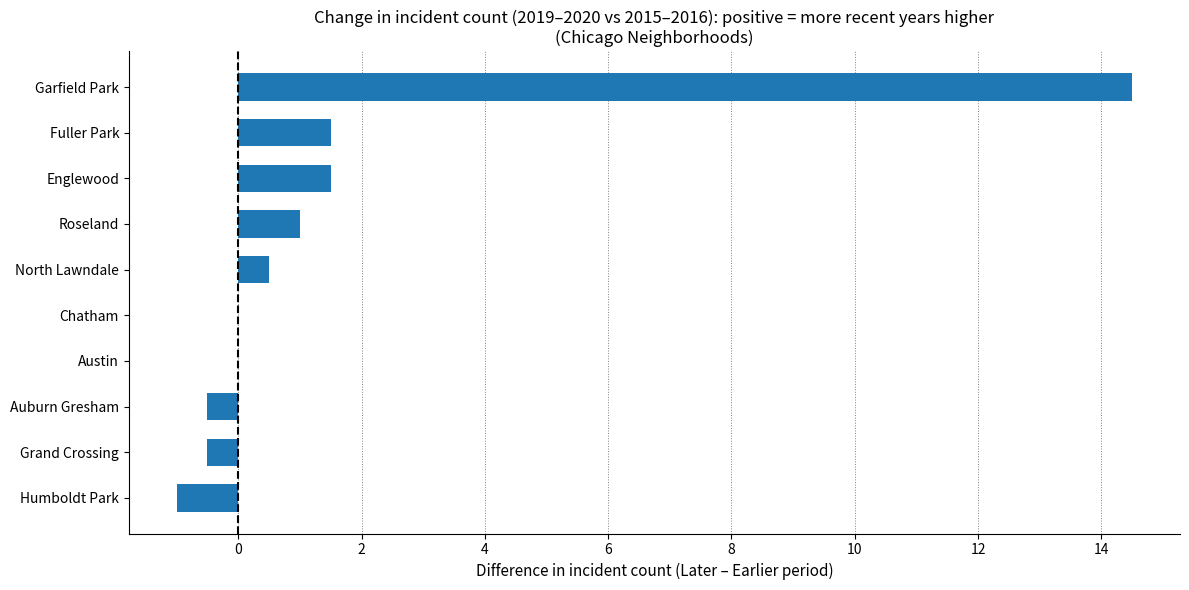

Reading top to bottom, transcribe all the data shown in this chart.

Garfield Park=14.5	Fuller Park=1.5	Englewood=1.5	Roseland=1.0	North Lawndale=0.5	Chatham=0.0	Austin=0.0	Auburn Gresham=-0.5	Grand Crossing=-0.5	Humboldt Park=-1.0